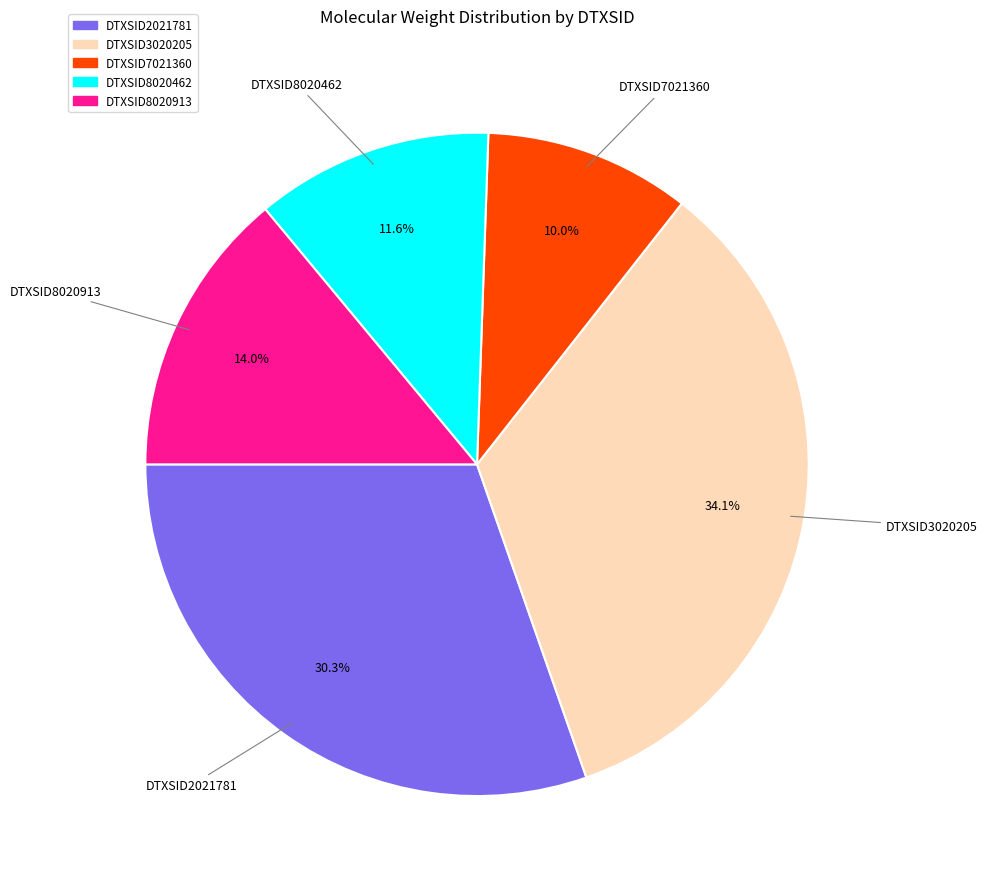

The DTXSID3020205 slice represents 25% of the pie. True or false?

False